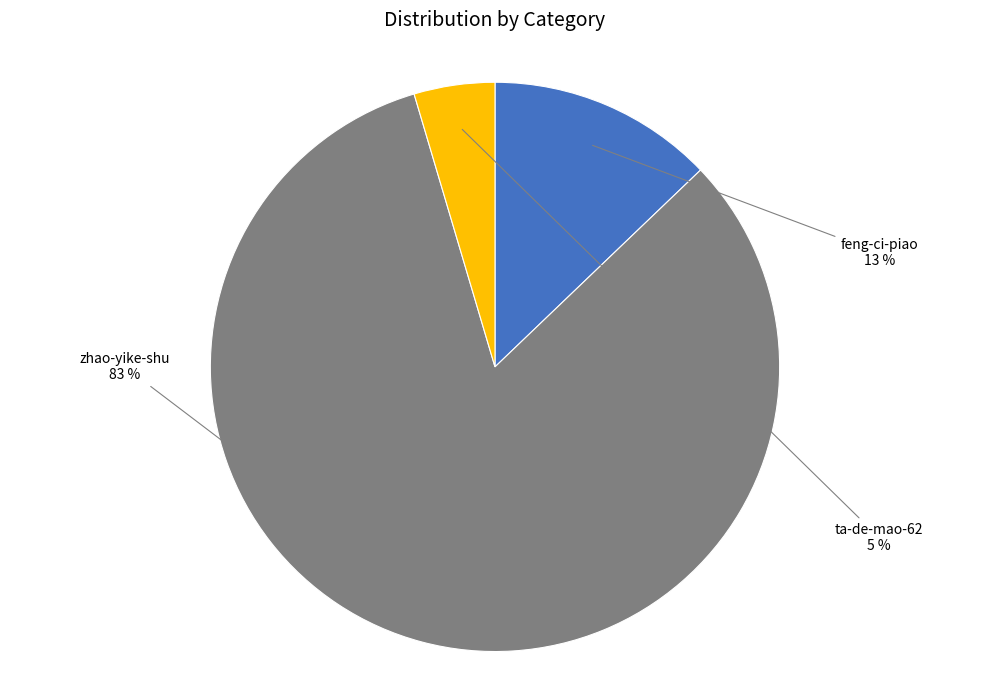

Is there any slice that represents more than half of the pie?

Yes